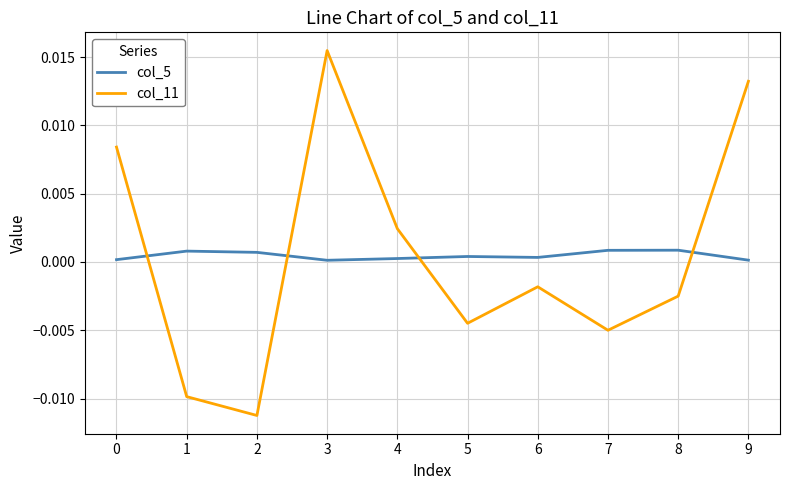

At how many categories does at least one series exceed 0?

10